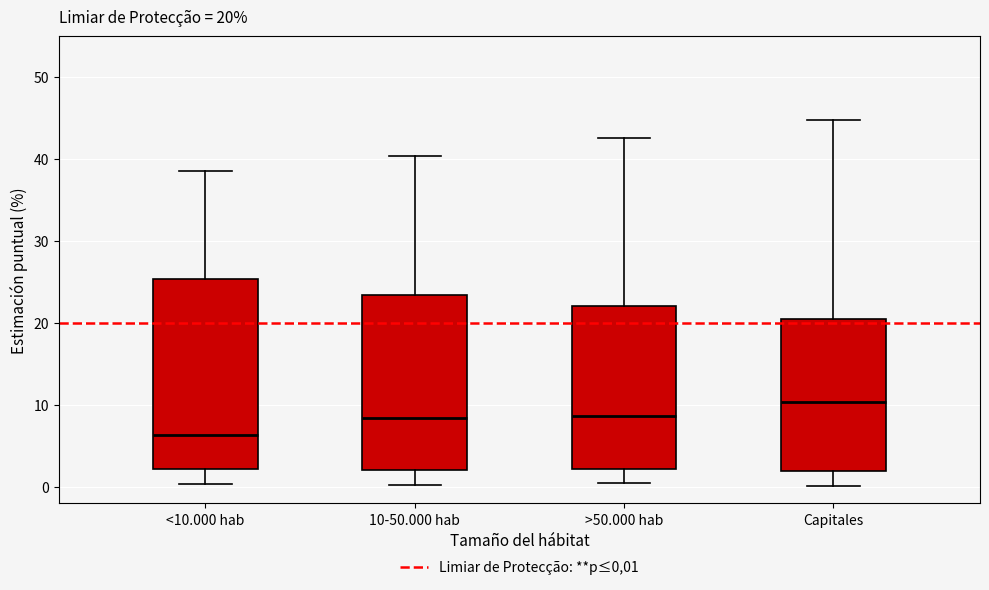

Which box is the tallest, from its lower edge to its upper edge?

<10.000 hab